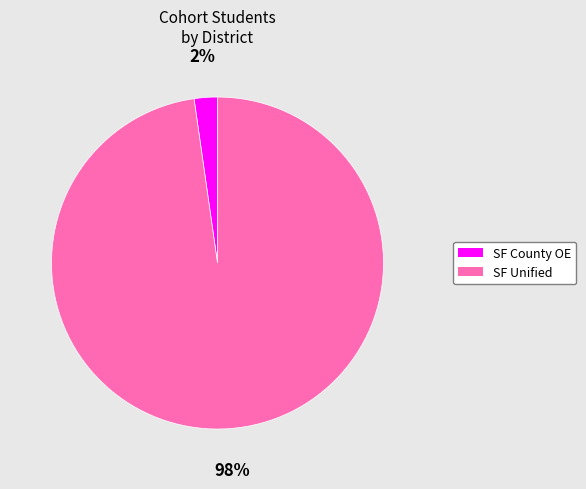

Is there any slice that represents more than half of the pie?

Yes